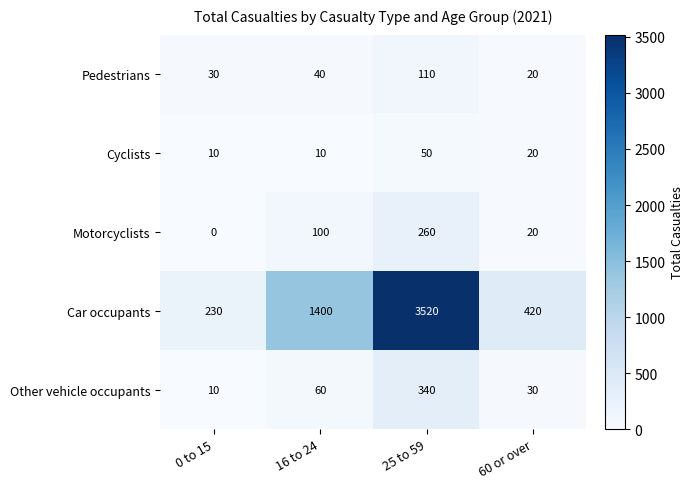

How many values in the Car occupants series are below 1400?

2